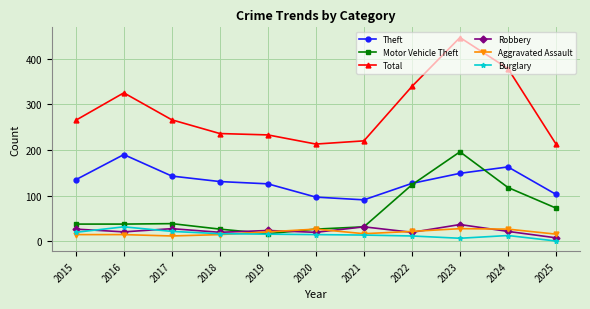

How many distinct data groups are displayed?

6